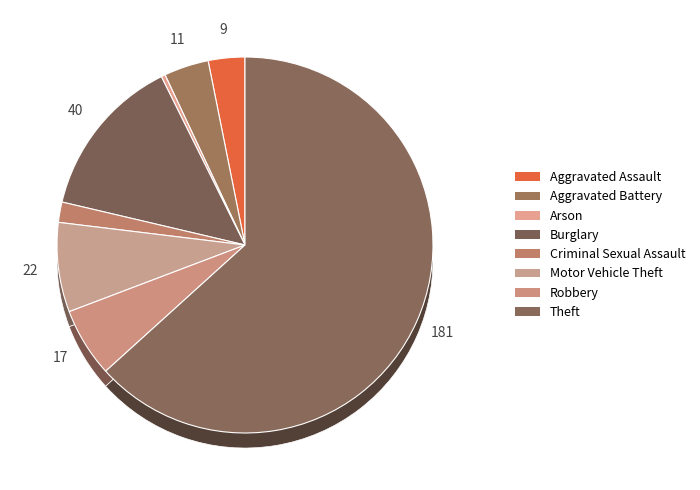

Is it true that Burglary is 1% of the pie?

False